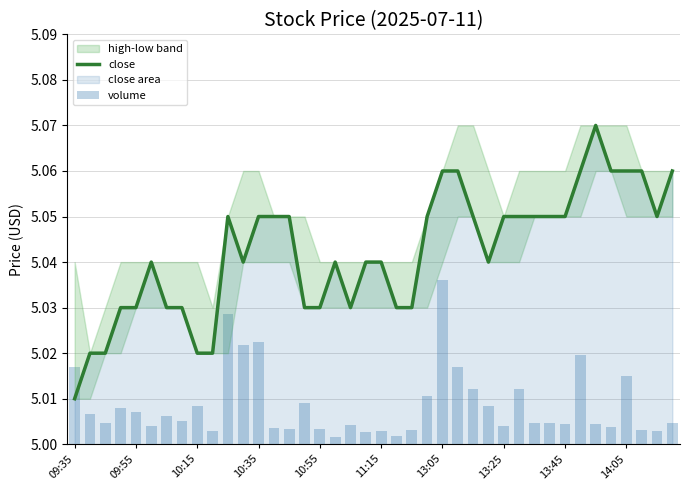

List the series in order of their overall mean, lowest first.

volume, close